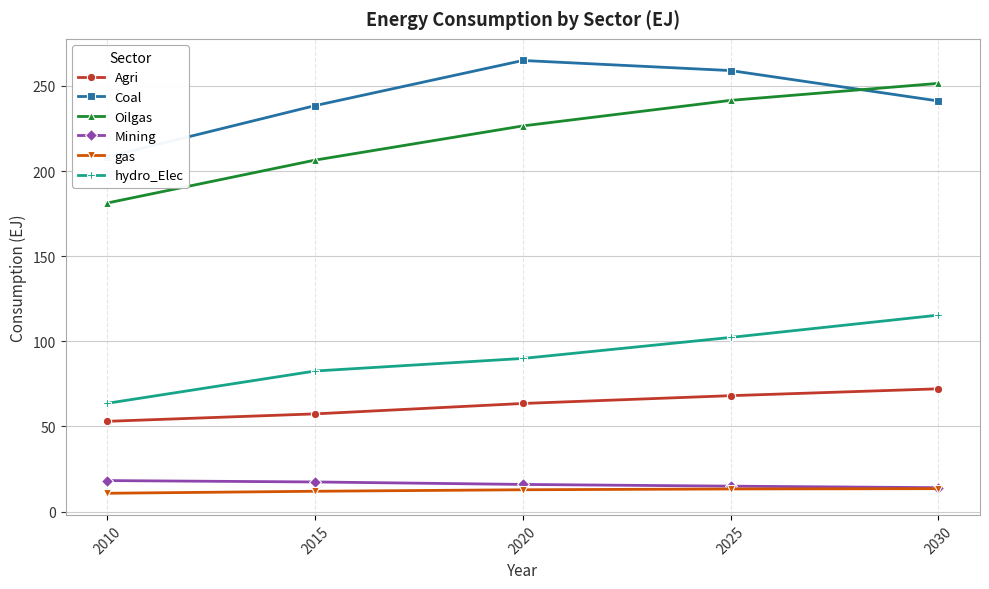

At 2025, list the series in order from largest to smallest.

Coal, Oilgas, hydro_Elec, Agri, Mining, gas